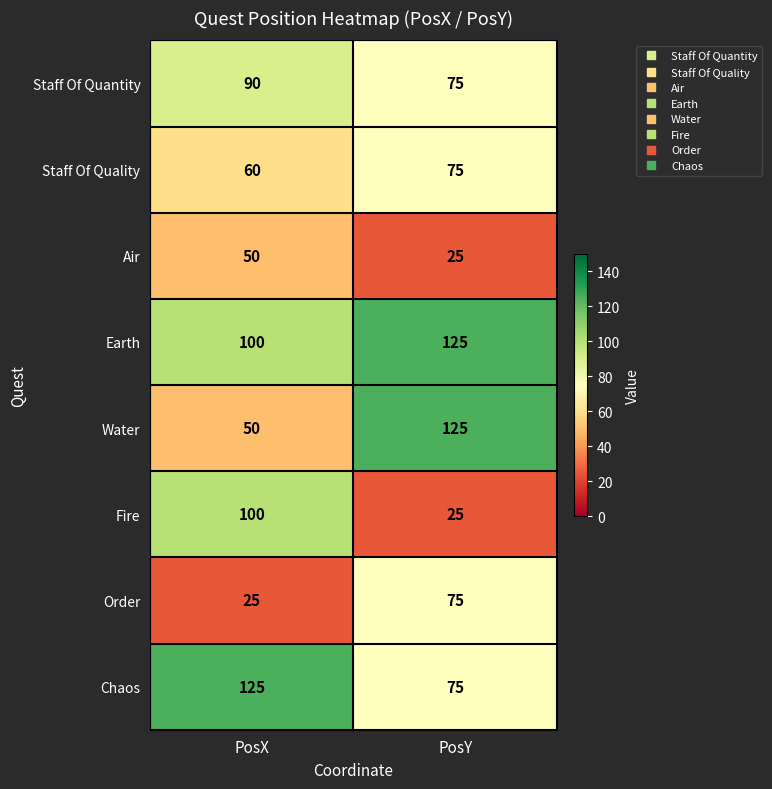

Count the number of data series in this chart.

8